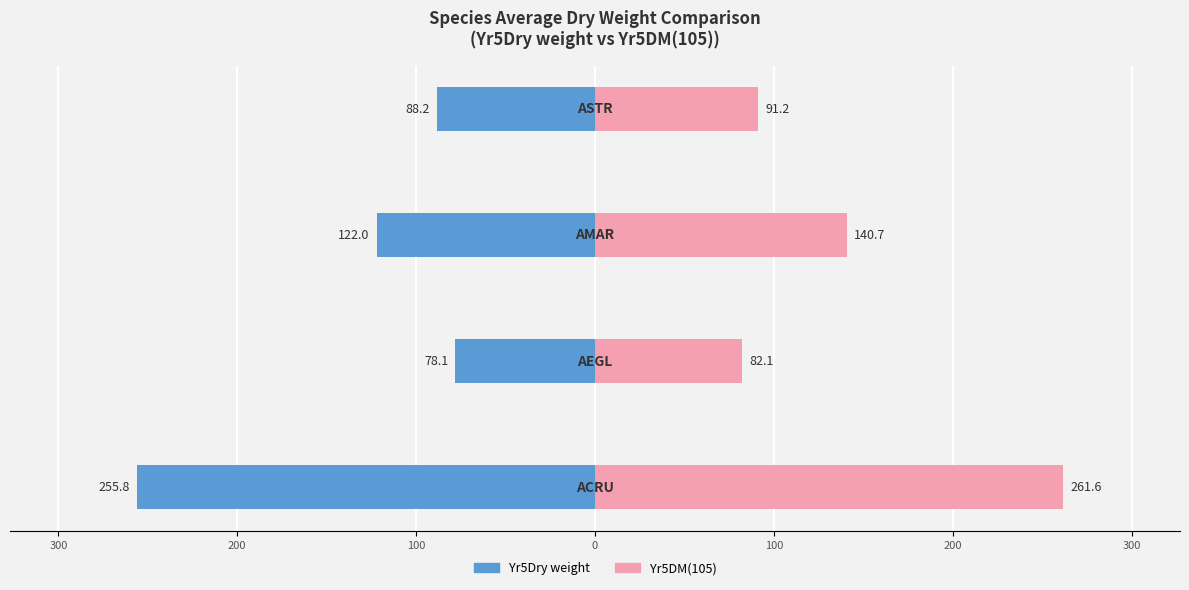

How many series are shown in this chart?

2